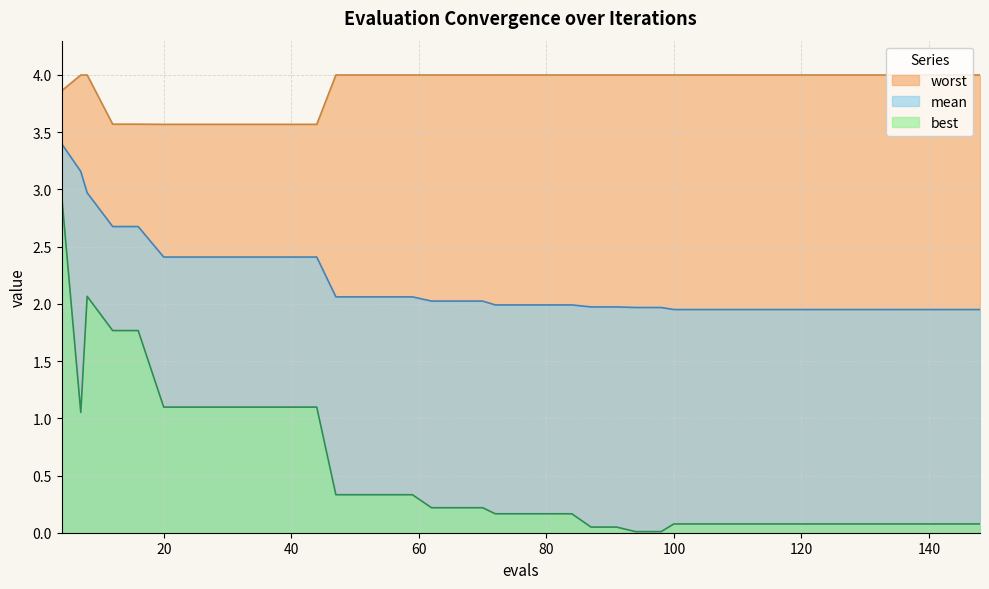

Rank the series at 136 from lowest to highest value.

best, mean, worst